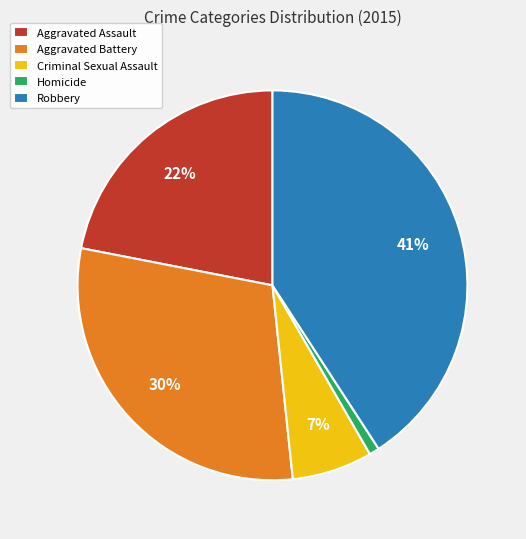

What is the smallest slice in the pie chart?

Homicide